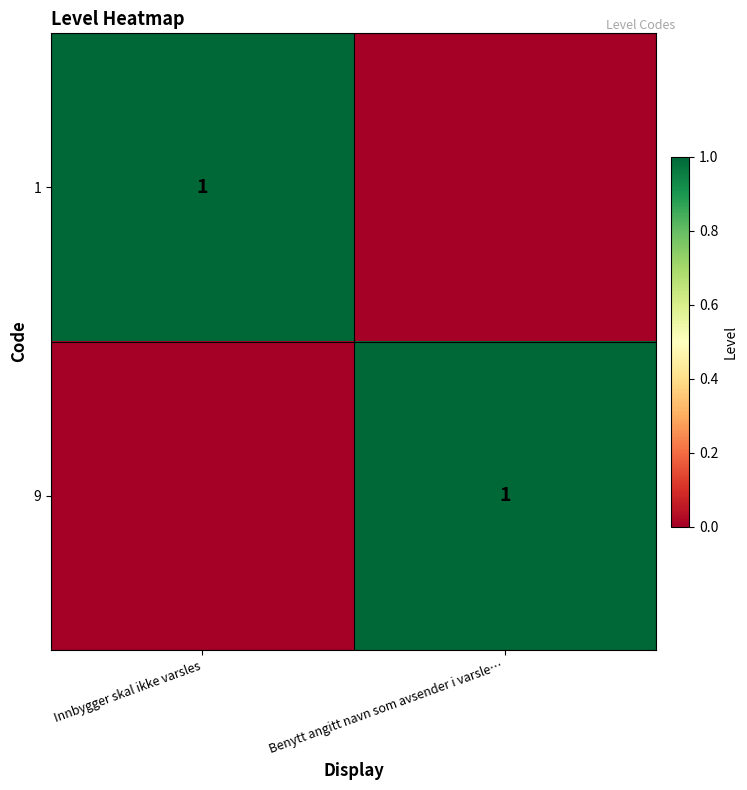

At how many categories does at least one series exceed 0?

2